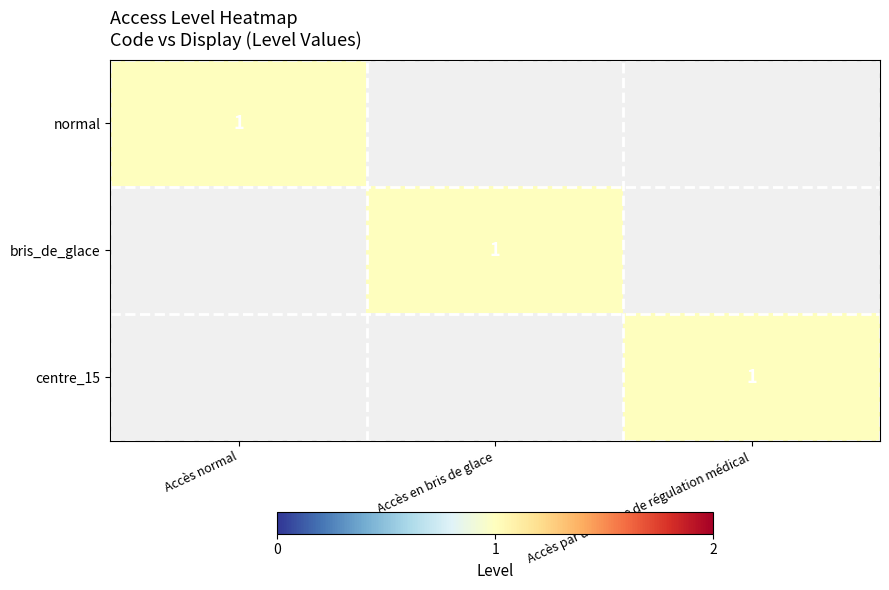

True or false: bris_de_glace has a value of 1 at Accès en bris de glace.

True